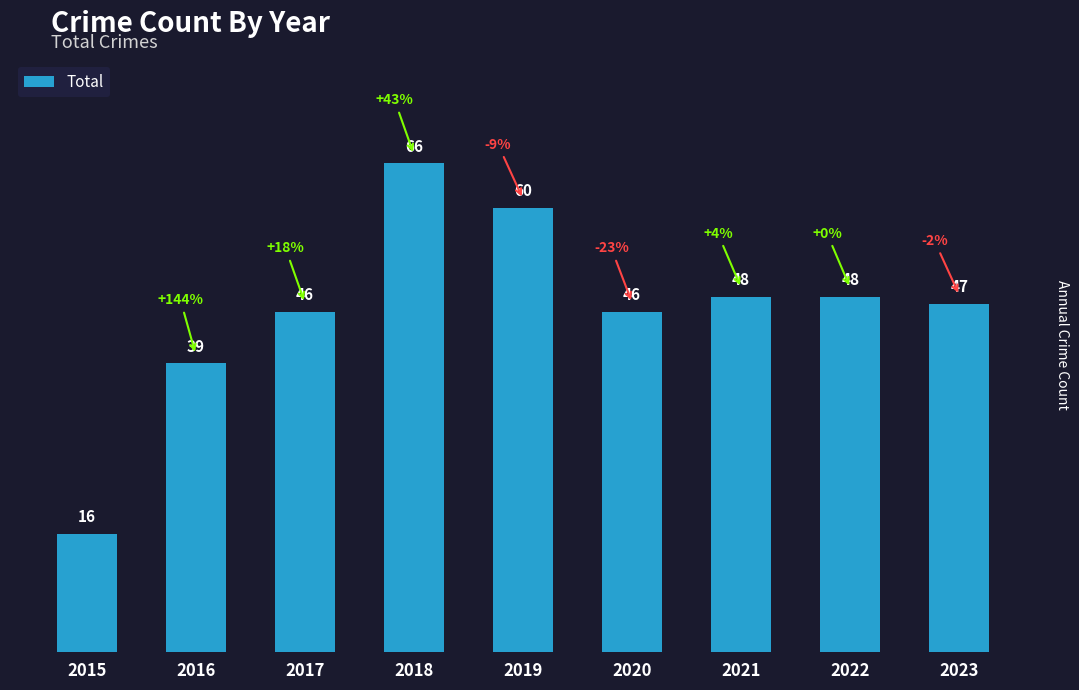

How many values are below 47?

4